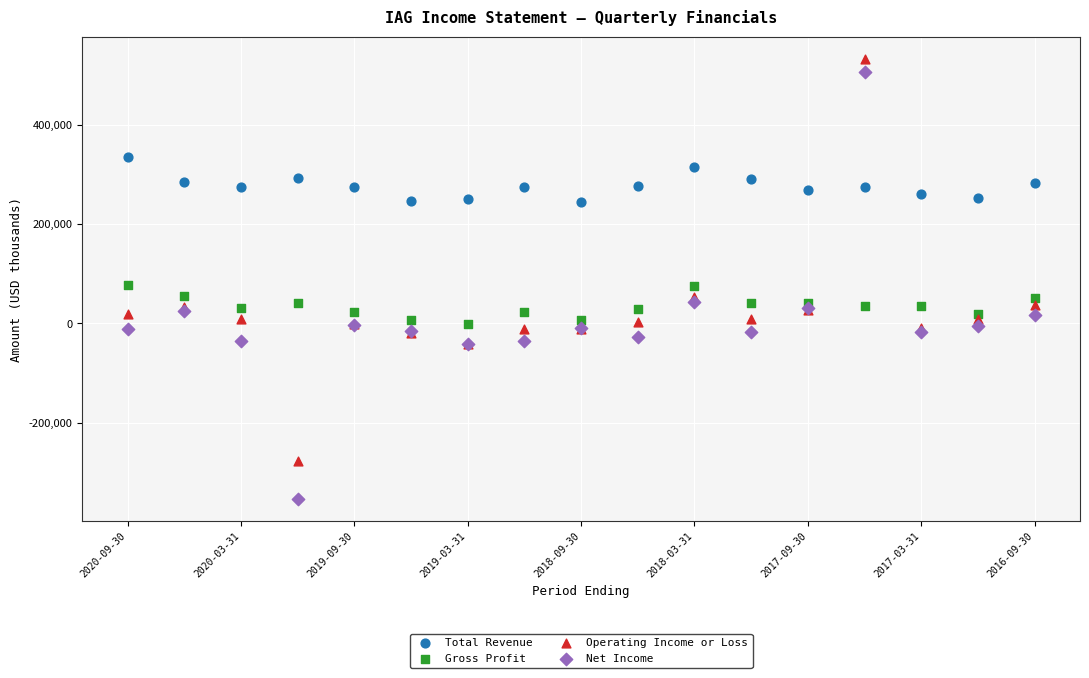

What are all the series names shown in the legend?

Total Revenue, Gross Profit, Operating Income or Loss, Net Income